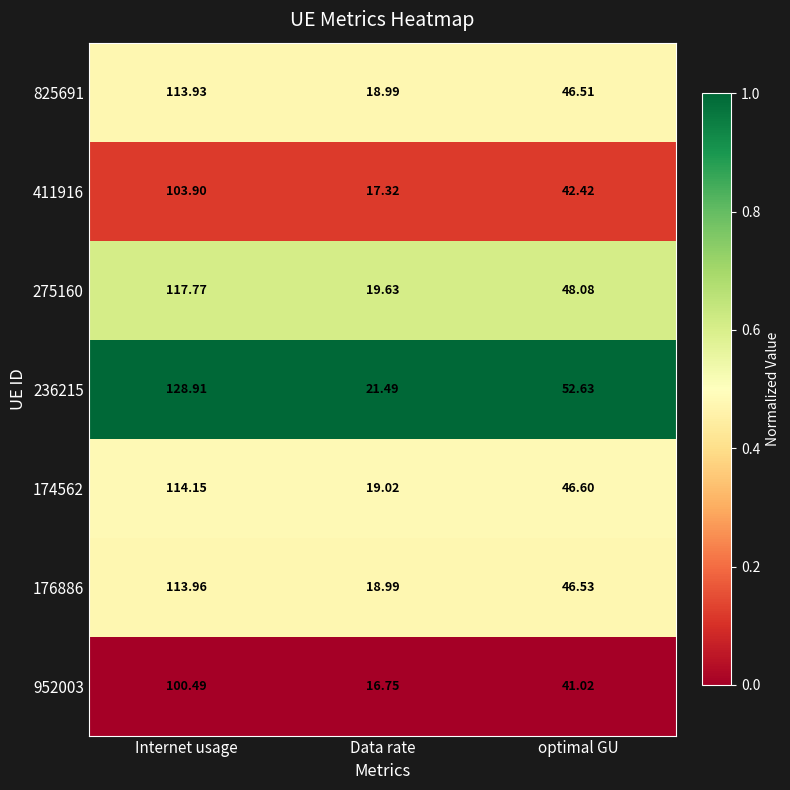

Where does the 174562 series first go above 46?

Internet usage